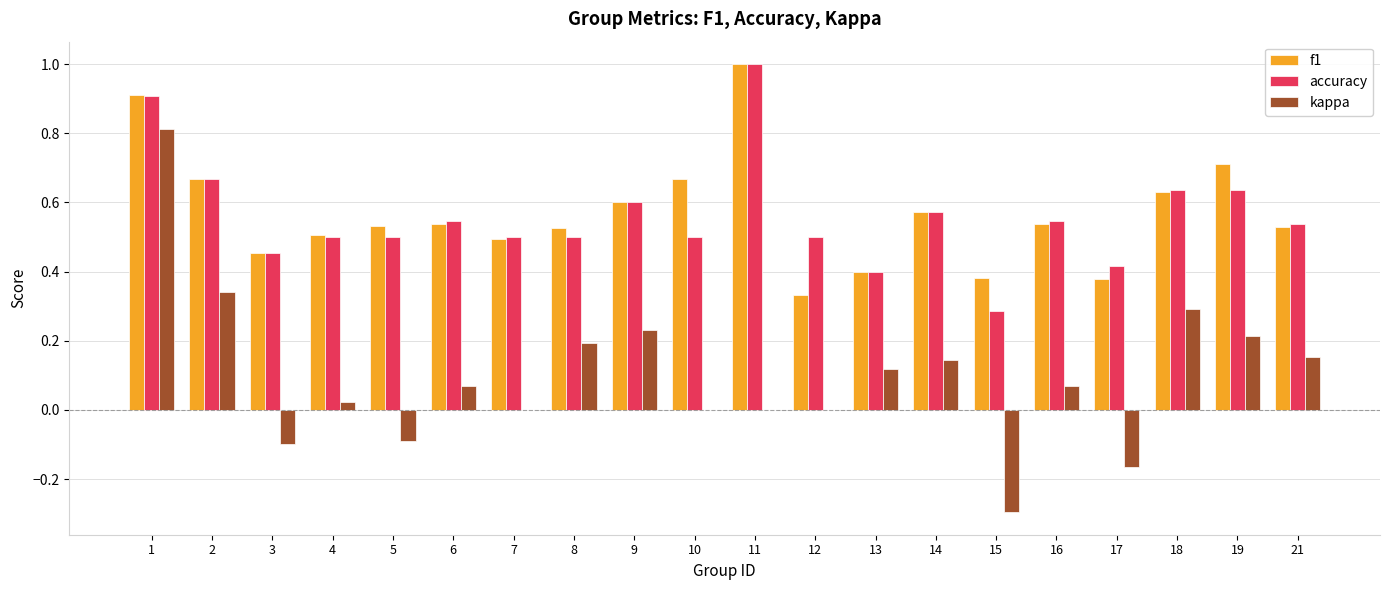

Which series changed the most between 1 and 17?

kappa